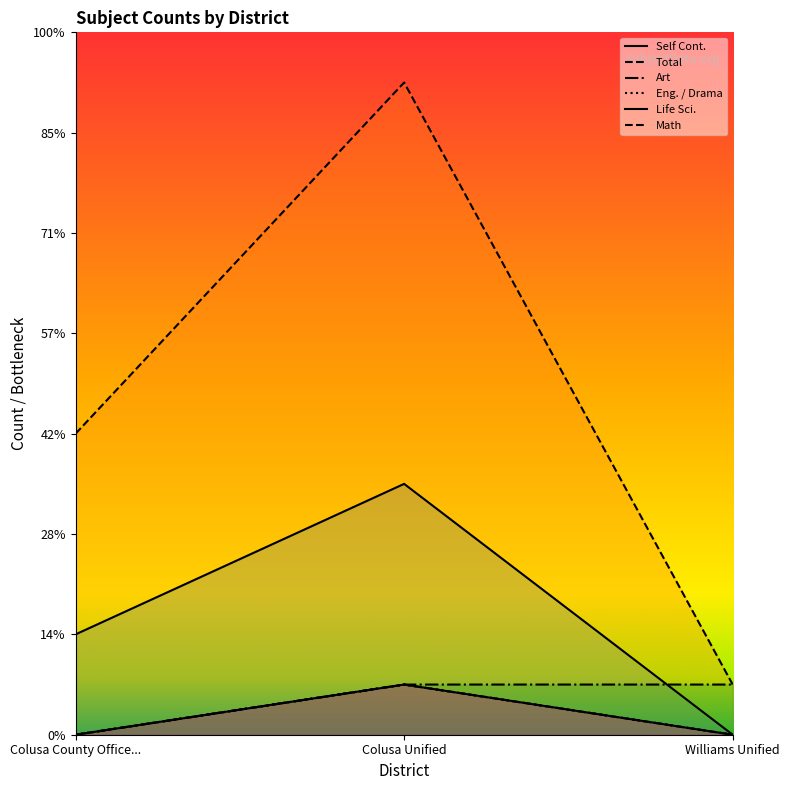

At which category is the sum across all series the highest?

Colusa Unified